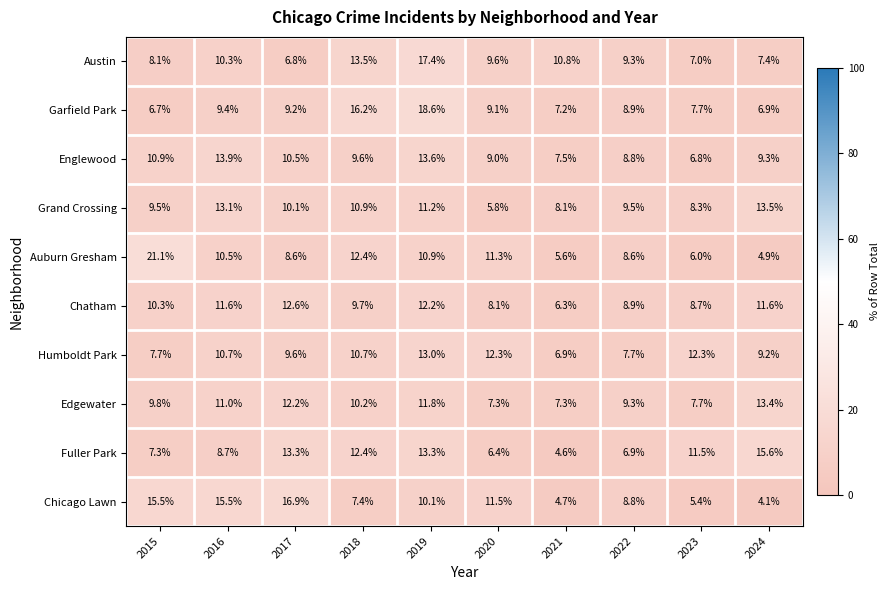

The value of Fuller Park at 2019 is 13.3. True or false?

True